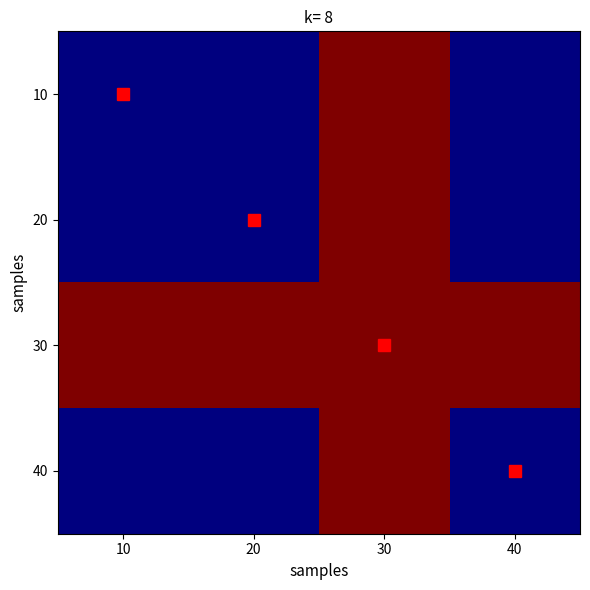

What is the maximum value shown in the chart?

524